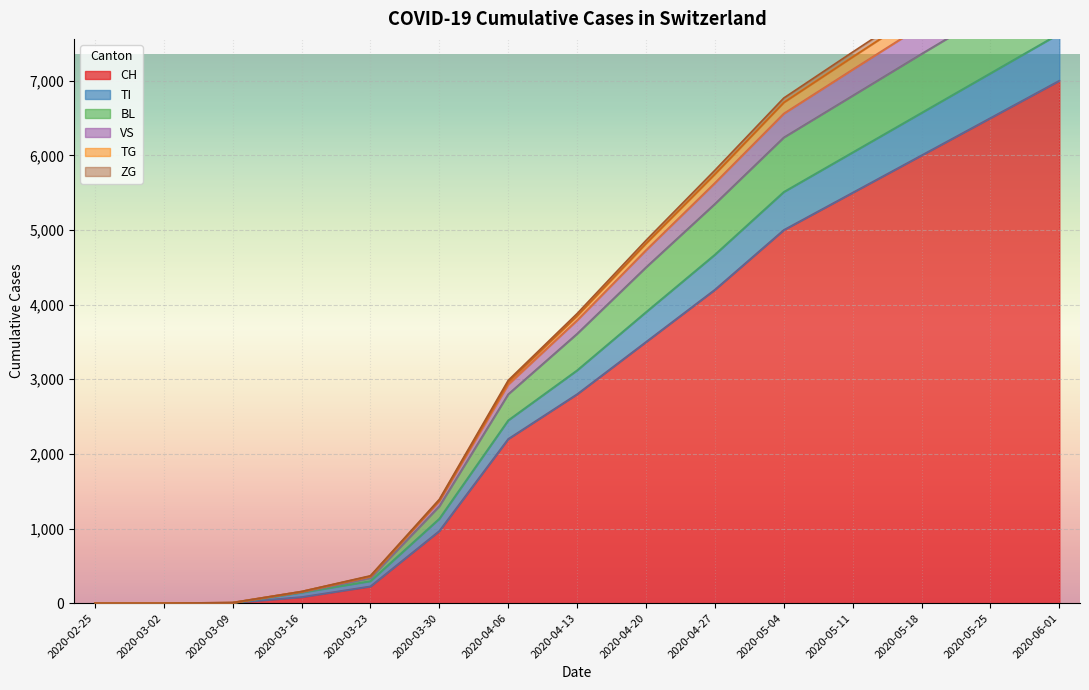

True or false: BL and ZG intersect in this chart.

False